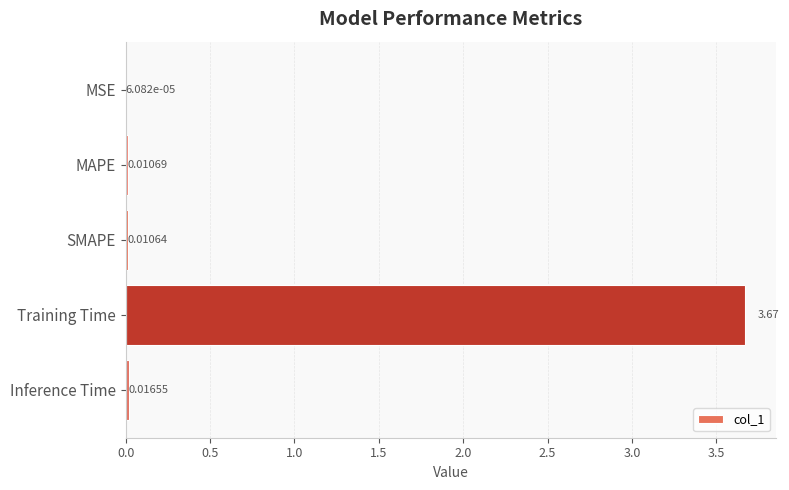

Which category has the highest value across all series?

Training Time